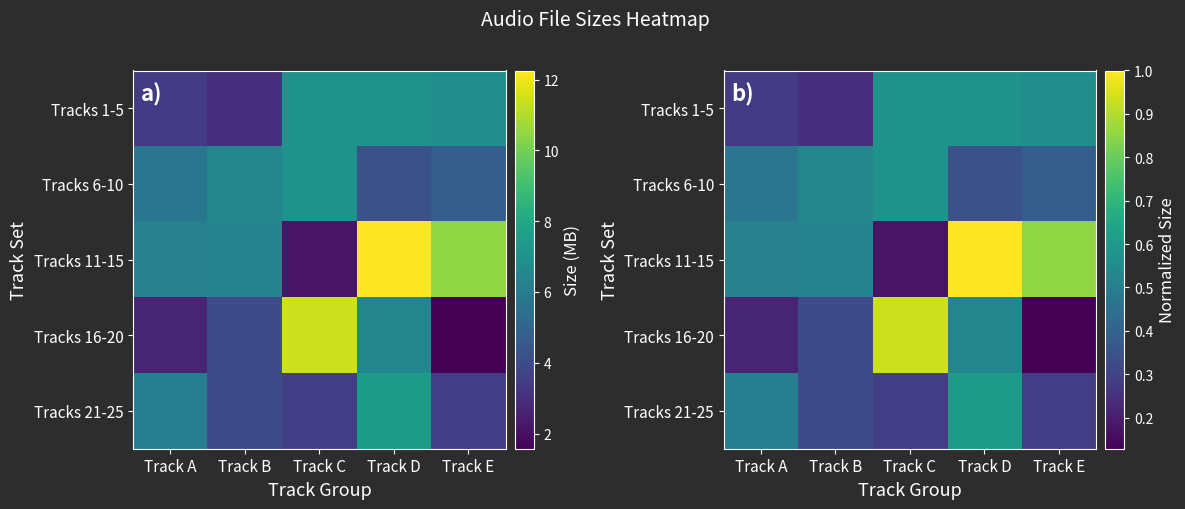

Rank the categories by Tracks 11-15 value from lowest to highest.

Track C, Track A, Track B, Track E, Track D